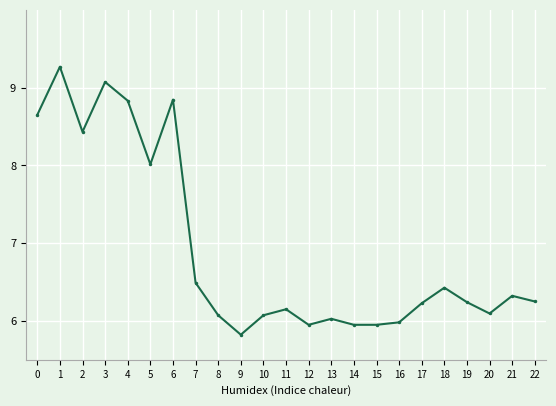

What is the value of the 9th point from the left?

6.1